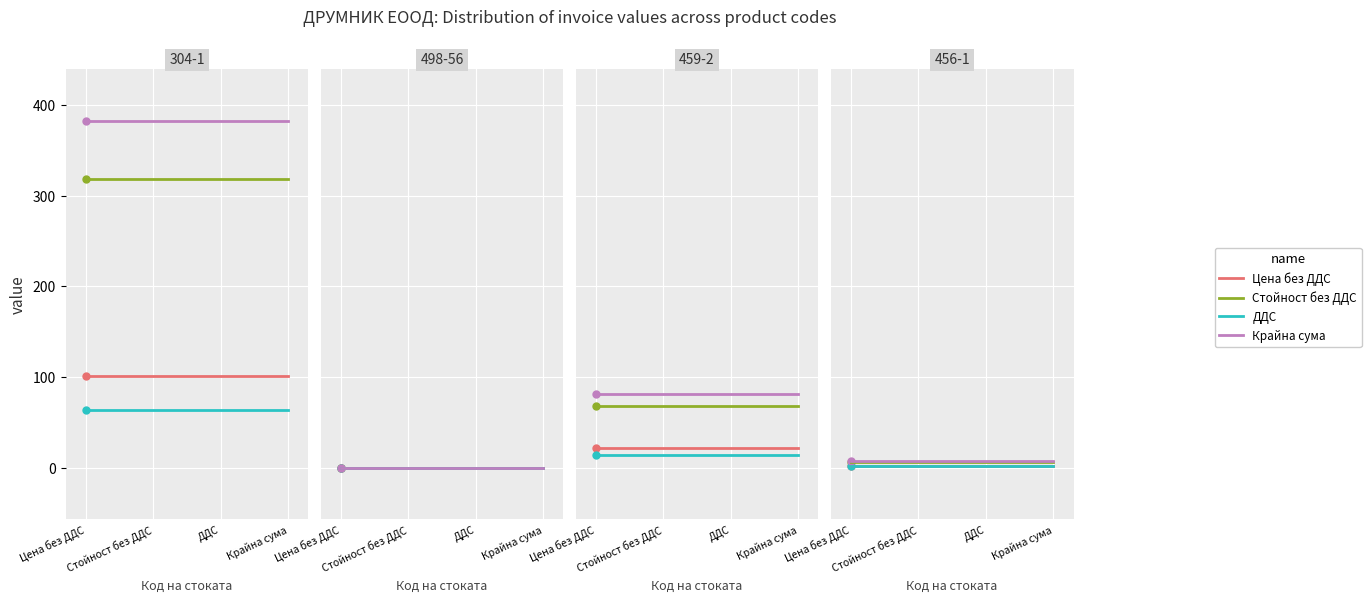

What is the sum of the Крайна сума values at ДДС and Стойност без ДДС?

763.6